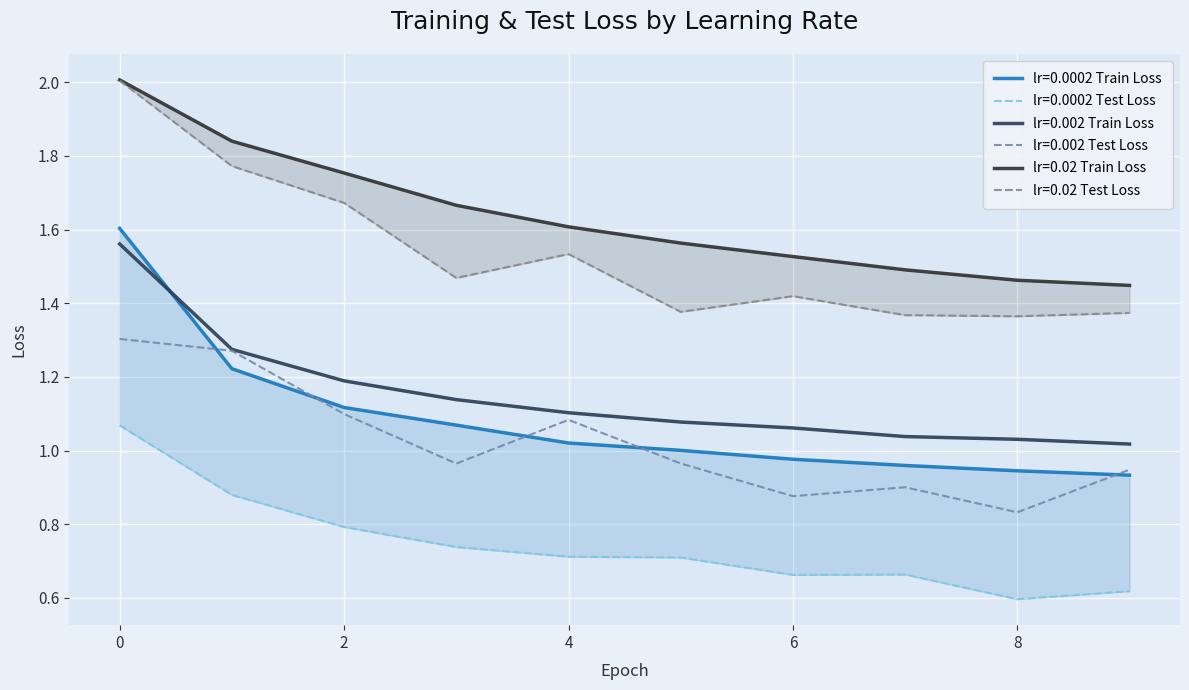

Which series has the widest spread of values?

lr=0.0002 Train Loss